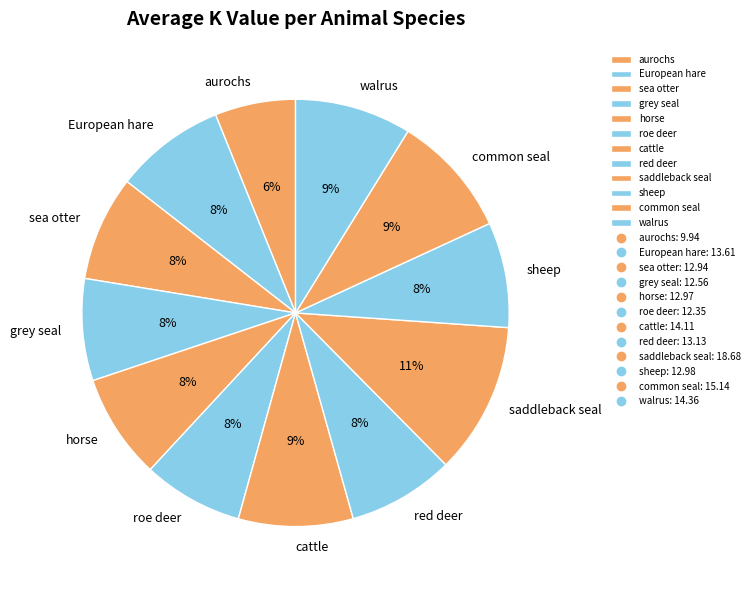

Does sheep account for over 50% of the chart?

No